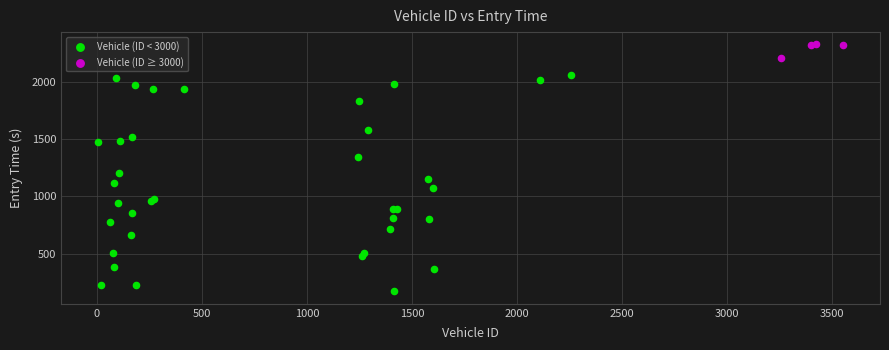

Which series contains the highest Y value?

Vehicle (ID ≥ 3000)